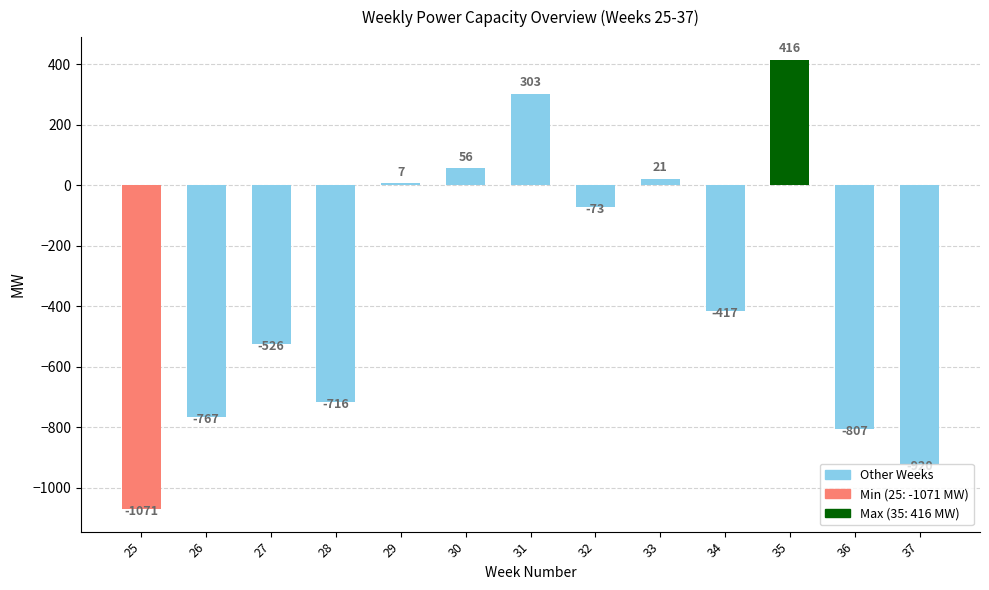

List the labels in order of value, smallest first.

25, 37, 36, 26, 28, 27, 34, 32, 29, 33, 30, 31, 35